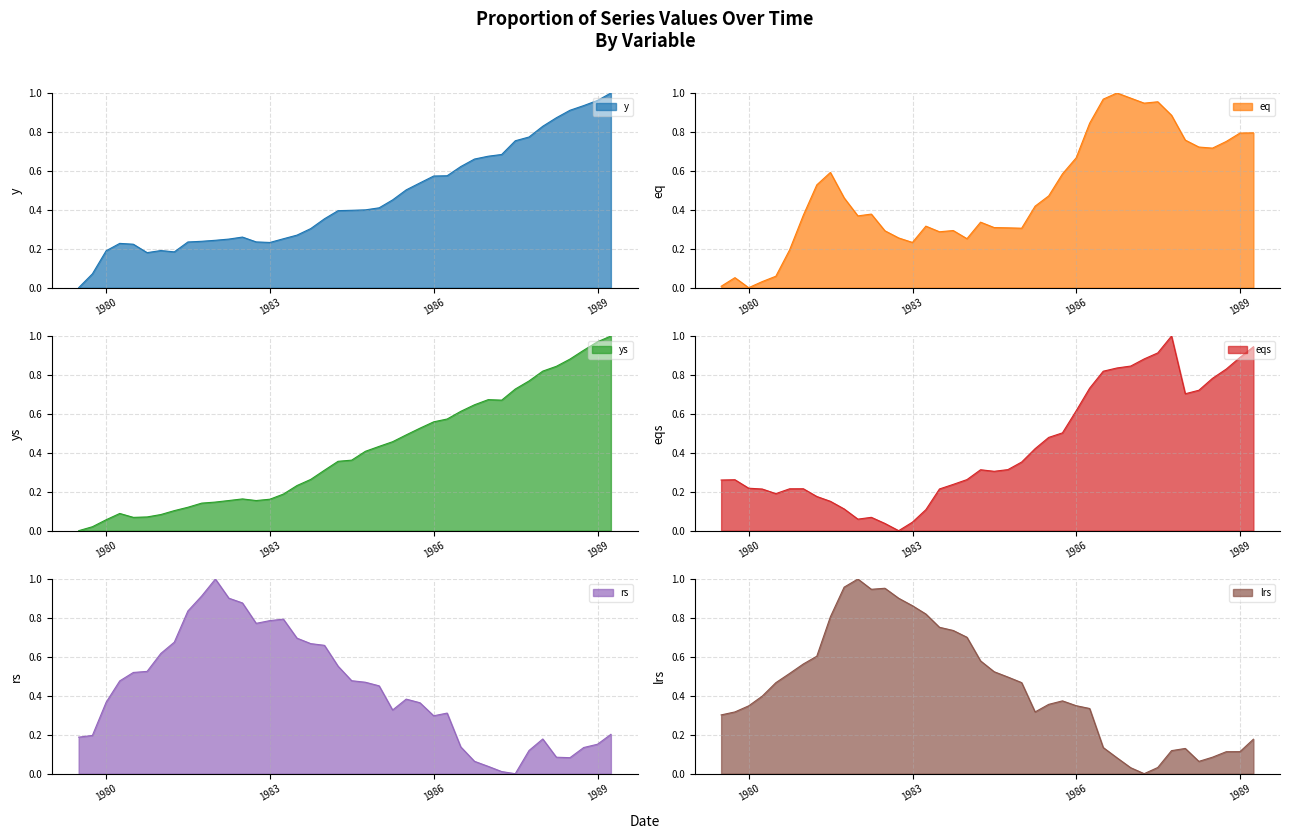

Reading left to right, what are all the values shown in this chart?

y: 0.0	0.1	0.2	0.2	0.2	0.2	0.2	0.2	0.2	0.2	0.2	0.2	0.3	0.2	0.2	0.3	0.3	0.3	0.4	0.4	0.4	0.4	0.4	0.5	0.5	0.5	0.6	0.6	0.6	0.7	0.7	0.7	0.8	0.8	0.8	0.9	0.9	0.9	1.0	1.0
eq: 0.0	0.1	0.0	0.0	0.1	0.2	0.4	0.5	0.6	0.5	0.4	0.4	0.3	0.3	0.2	0.3	0.3	0.3	0.3	0.3	0.3	0.3	0.3	0.4	0.5	0.6	0.7	0.8	1.0	1.0	1.0	0.9	1.0	0.9	0.8	0.7	0.7	0.8	0.8	0.8
ys: 0.0	0.0	0.1	0.1	0.1	0.1	0.1	0.1	0.1	0.1	0.1	0.2	0.2	0.2	0.2	0.2	0.2	0.3	0.3	0.4	0.4	0.4	0.4	0.5	0.5	0.5	0.6	0.6	0.6	0.6	0.7	0.7	0.7	0.8	0.8	0.8	0.9	0.9	1.0	1.0
eqs: 0.3	0.3	0.2	0.2	0.2	0.2	0.2	0.2	0.2	0.1	0.1	0.1	0.0	0.0	0.0	0.1	0.2	0.2	0.3	0.3	0.3	0.3	0.4	0.4	0.5	0.5	0.6	0.7	0.8	0.8	0.8	0.9	0.9	1.0	0.7	0.7	0.8	0.8	0.9	0.9
rs: 0.2	0.2	0.4	0.5	0.5	0.5	0.6	0.7	0.8	0.9	1.0	0.9	0.9	0.8	0.8	0.8	0.7	0.7	0.7	0.6	0.5	0.5	0.5	0.3	0.4	0.4	0.3	0.3	0.1	0.1	0.0	0.0	0.0	0.1	0.2	0.1	0.1	0.1	0.2	0.2
lrs: 0.3	0.3	0.3	0.4	0.5	0.5	0.6	0.6	0.8	1.0	1.0	0.9	1.0	0.9	0.9	0.8	0.8	0.7	0.7	0.6	0.5	0.5	0.5	0.3	0.4	0.4	0.3	0.3	0.1	0.1	0.0	0.0	0.0	0.1	0.1	0.1	0.1	0.1	0.1	0.2